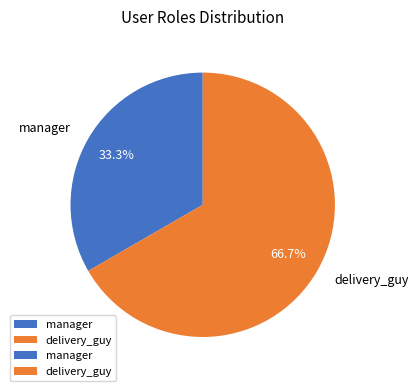

What percentage is the delivery_guy slice, to the nearest percent?

67%